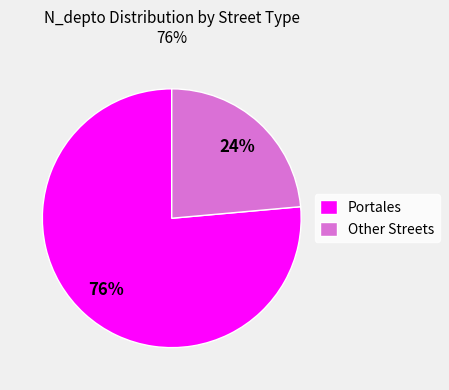

Is the sum of Portales and Other Streets greater than half?

Yes